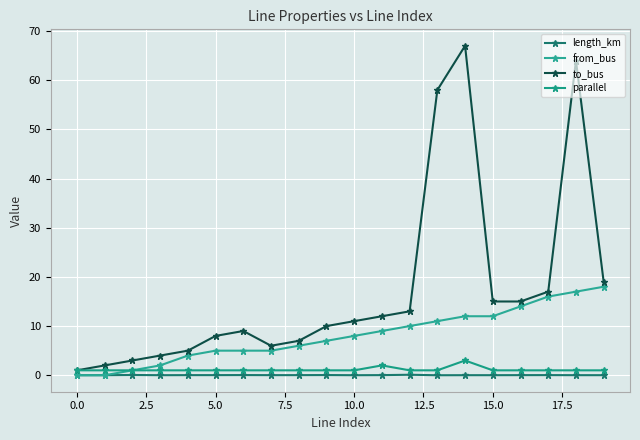

How many lines are shown in the chart?

4